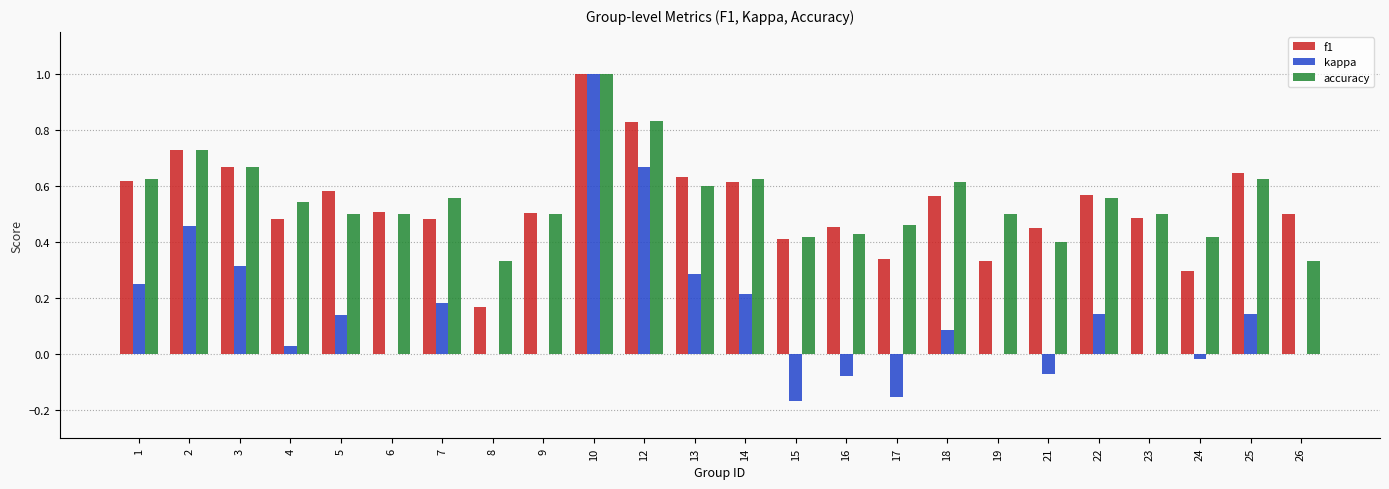

True or false: accuracy has a value of 0.6 at 18.

True